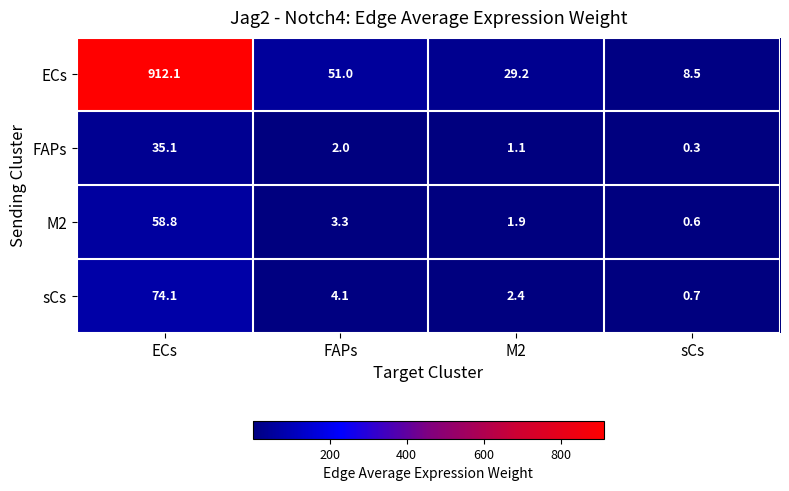

What is the sum of all sCs values?

81.3